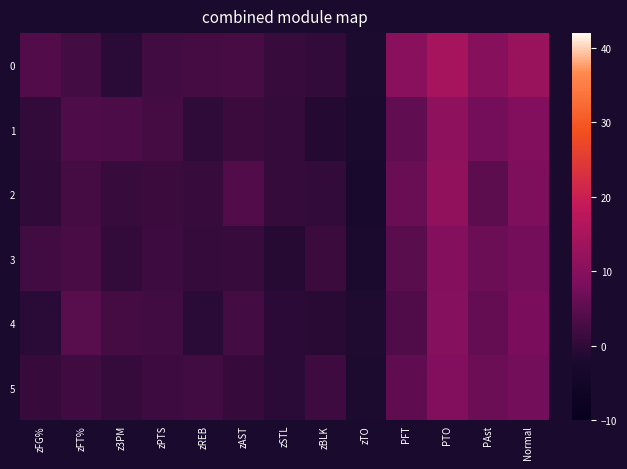

What is the spread (max minus min) of values at PTO?

5.3